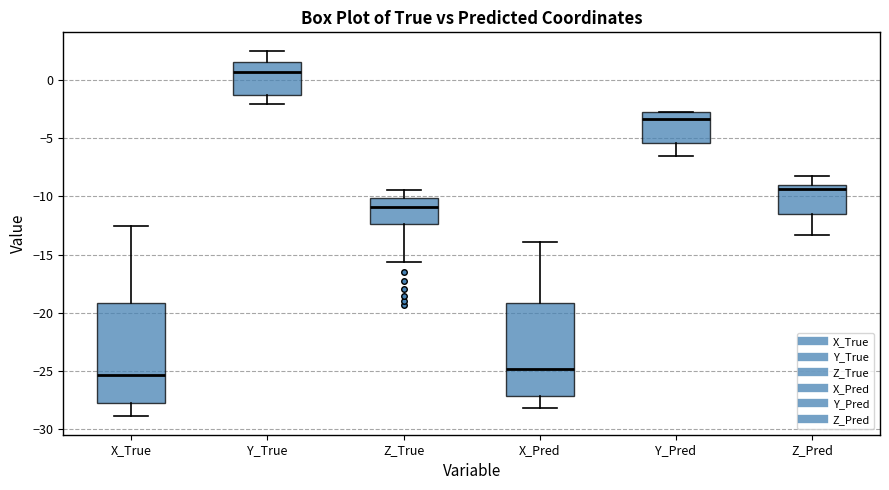

Reading left to right, transcribe this box plot: for each box, give where its median line is, the range the box spans, and where its two whiskers end, as read against the y-axis. The values are not printed on the chart, so give them approximately, as read against the axis.

X_True: median -25.5, box -28.0 to -19.0, whiskers -29.0 to -12.5
Y_True: median 0.5, box -1.5 to 1.5, whiskers -2.0 to 2.5
Z_True: median -11.0, box -12.5 to -10.0, whiskers -15.5 to -9.5
X_Pred: median -25.0, box -27.0 to -19.0, whiskers -28.0 to -14.0
Y_Pred: median -3.5, box -5.5 to -2.5, whiskers -6.5 to -2.5
Z_Pred: median -9.5, box -11.5 to -9.0, whiskers -13.5 to -8.0